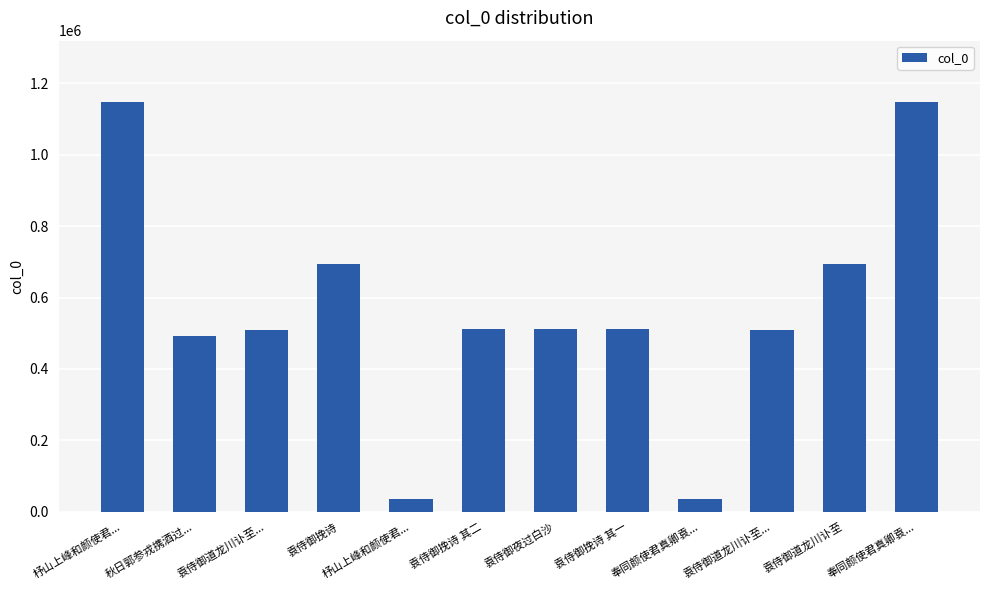

What is the label of the 7th bar from the right?

袁侍御挽诗 其二